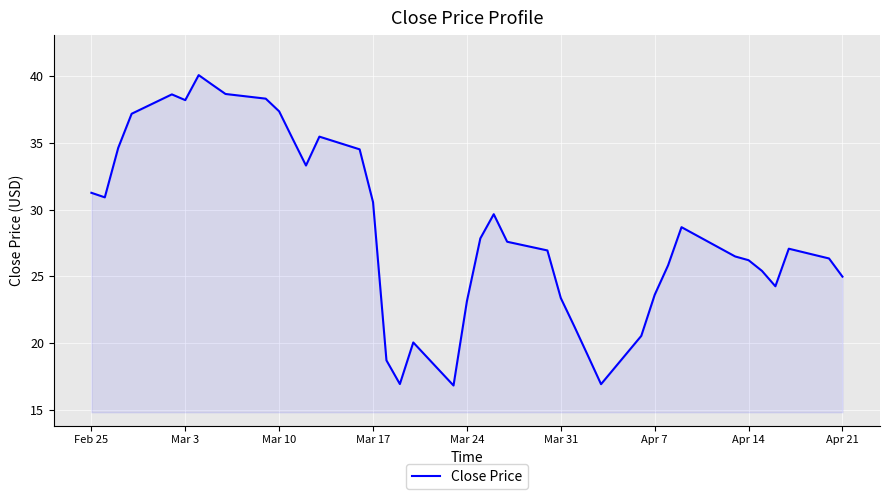

What is the difference between the maximum and minimum values?

23.2